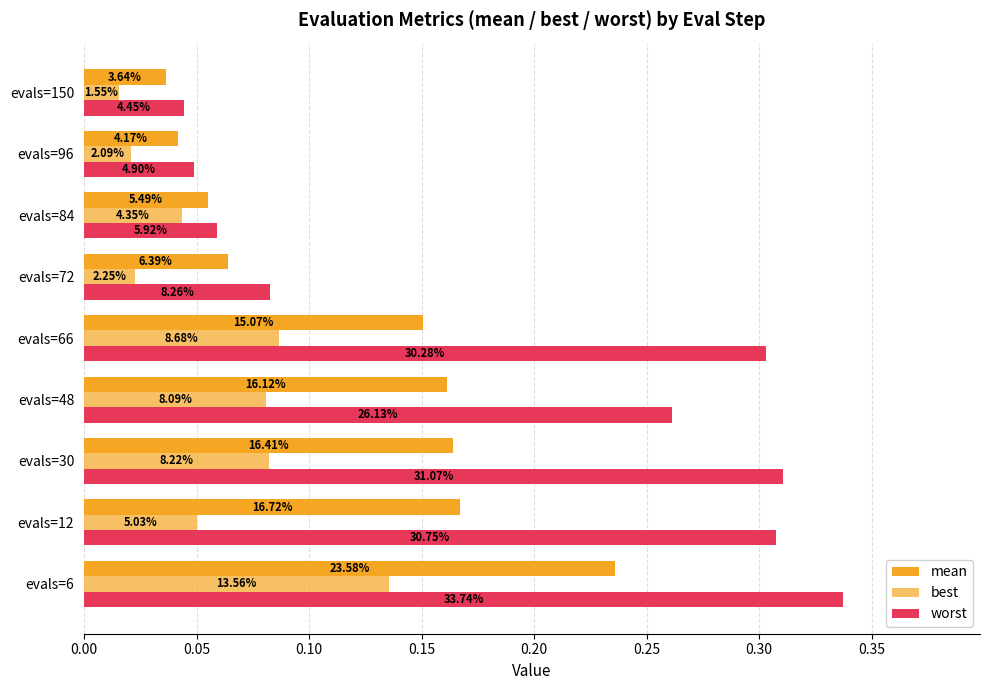

What is the average value of the worst series?

0.2